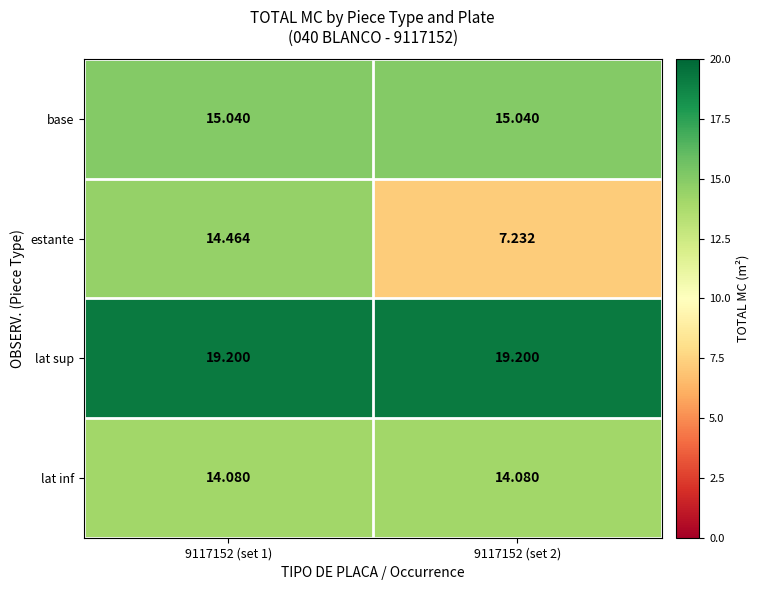

Which series has the largest total across all categories?

lat sup